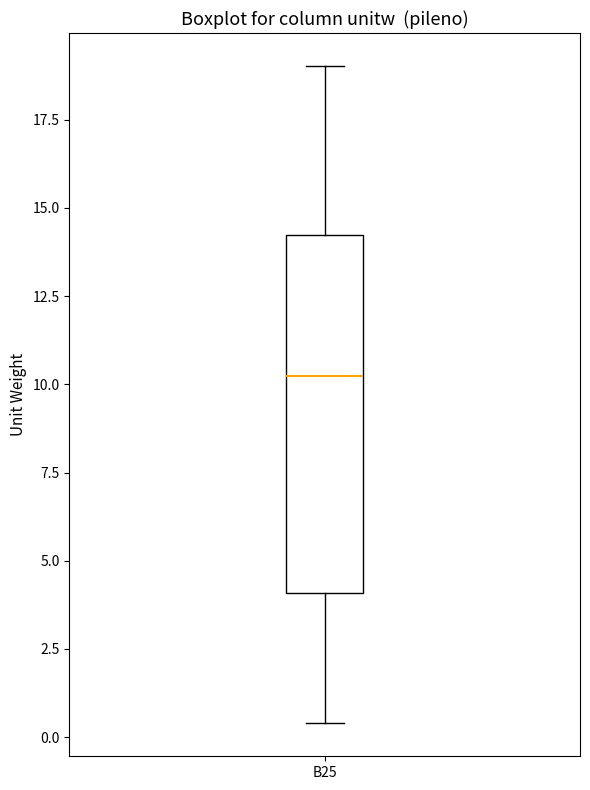

Read this box plot against the y-axis: the position of the median line, the range covered by the box, and the ends of both whiskers. The values are not printed on the chart, so give them approximately, as read against the axis.

median 10.0, box 4.0 to 14.0, whiskers 0.5 to 19.0